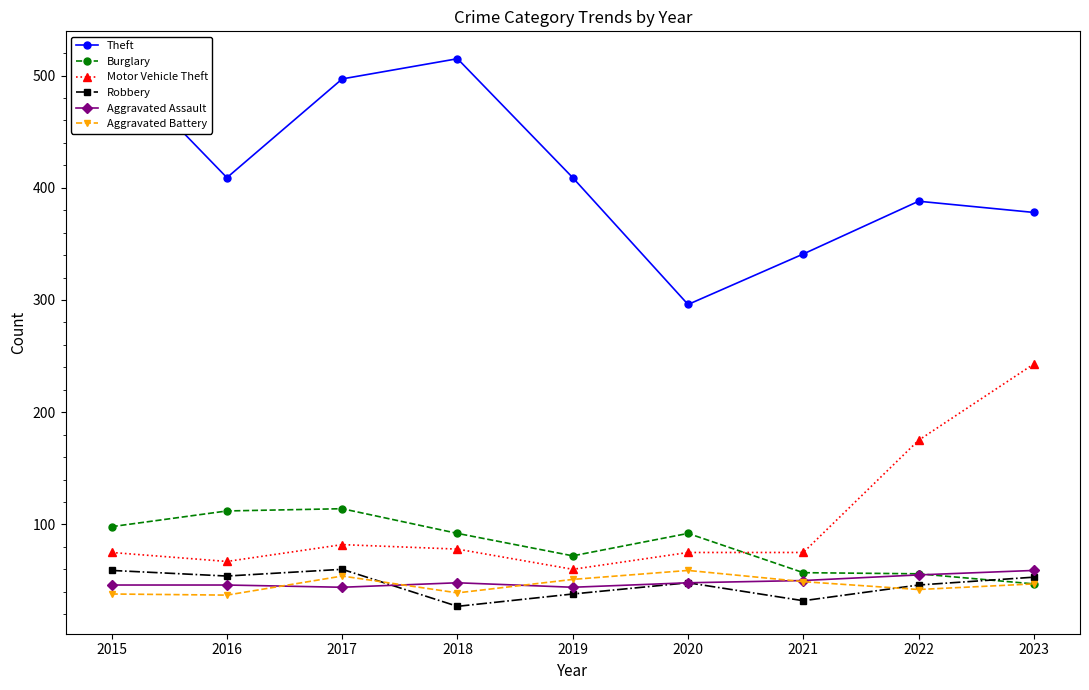

Read the Motor Vehicle Theft value at 2015, to the nearest 5.

75